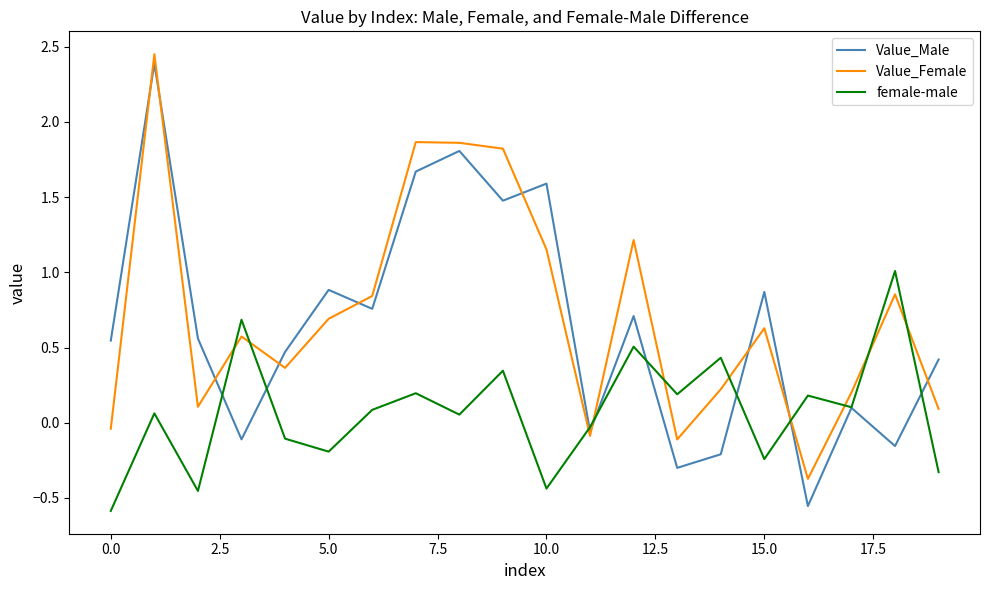

After their last crossing, which series has the higher values: female-male or Value_Male?

Value_Male